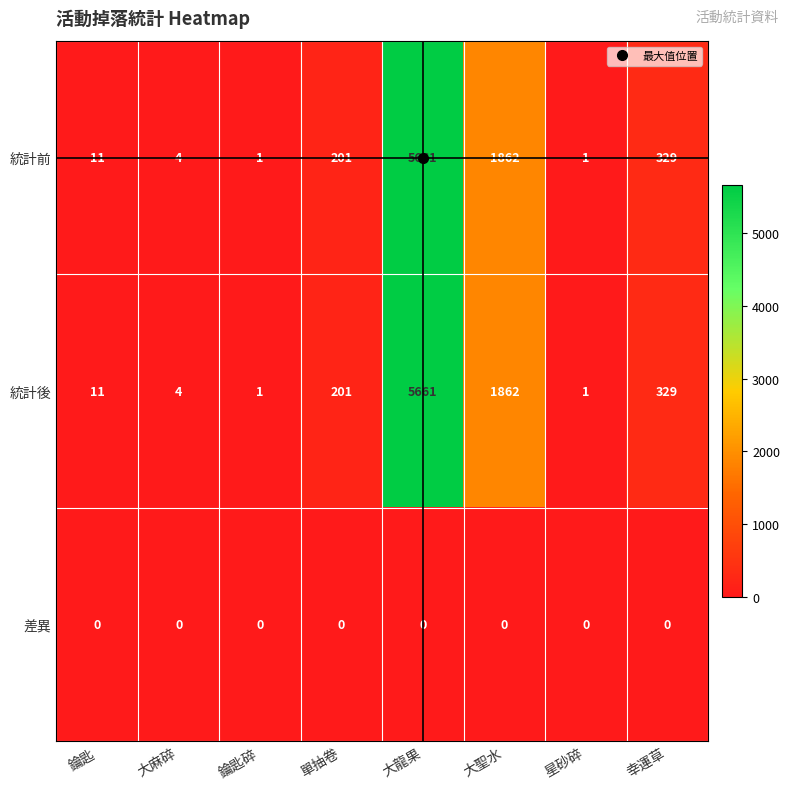

Read the 統計前 value at 單抽卷.

201